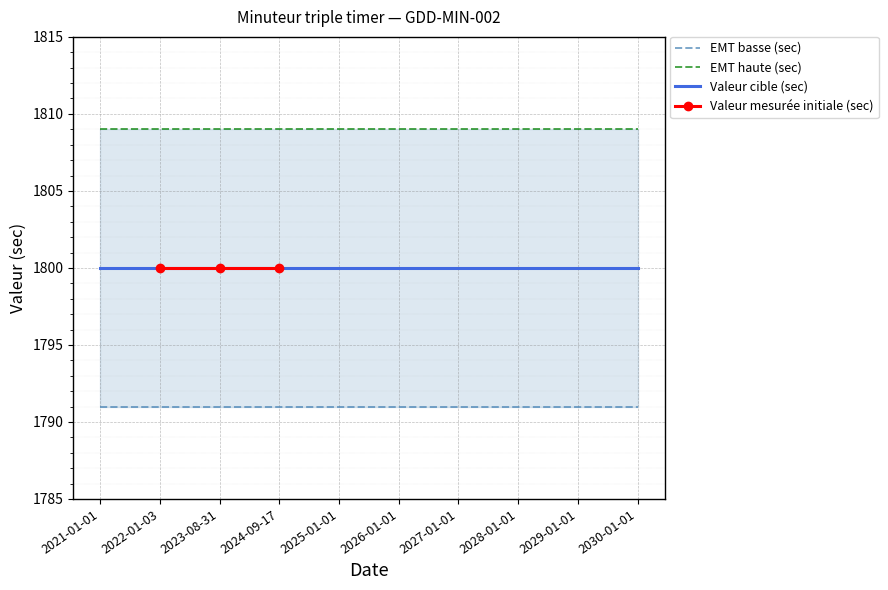

Is this an area chart (filled region under the line)?

No